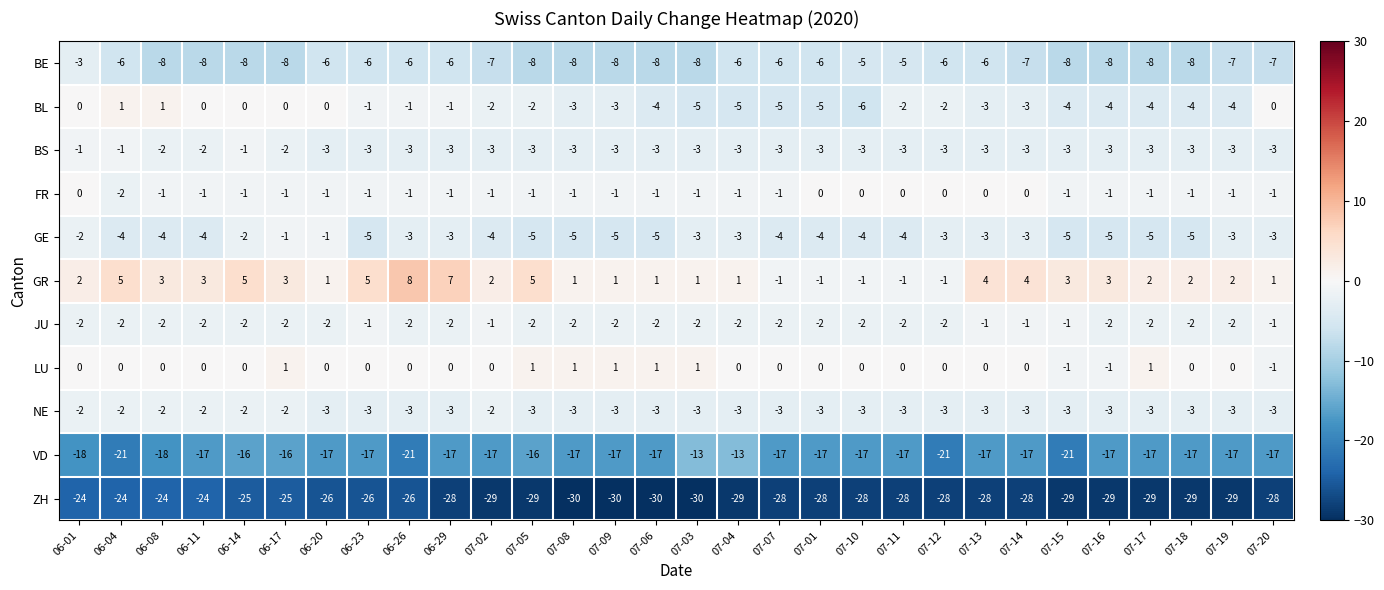

Is it true that LU equals 0 at 07-12?

True